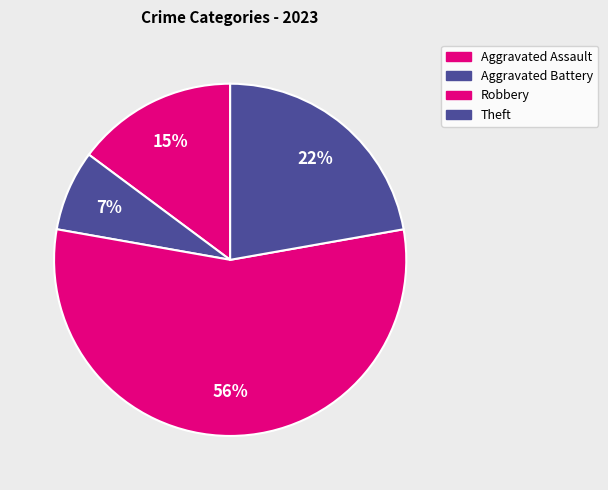

To the nearest percent, what is the average slice percentage?

25%